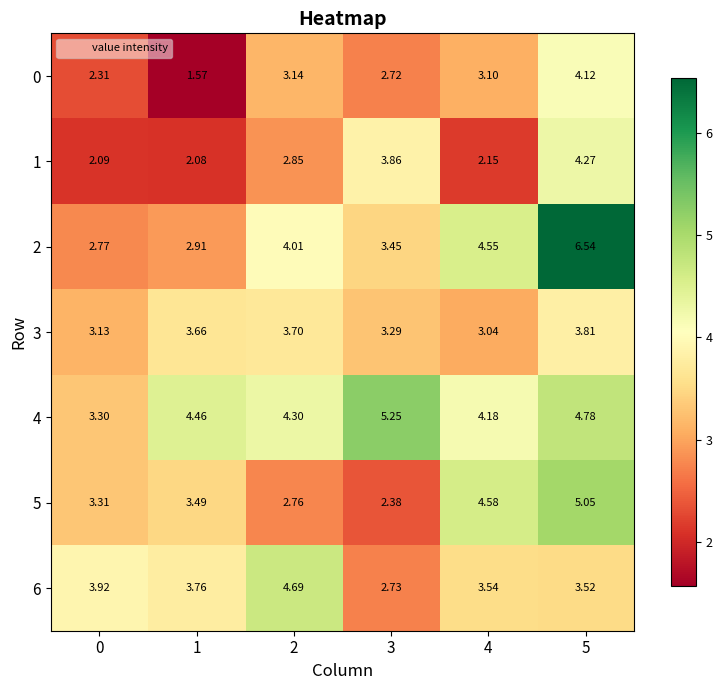

Count the number of categories in the chart.

6